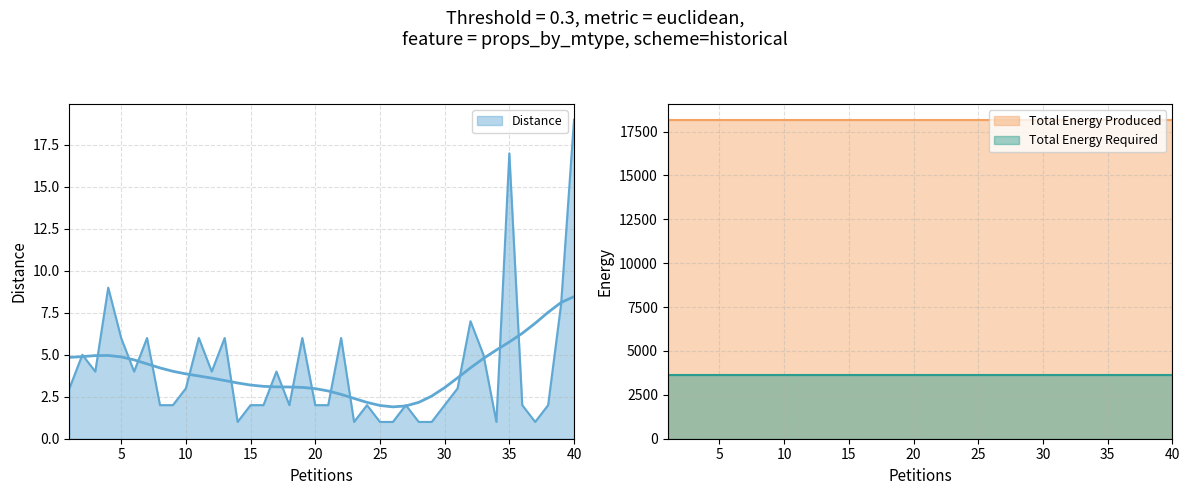

Which category has the lowest value across all series?

14